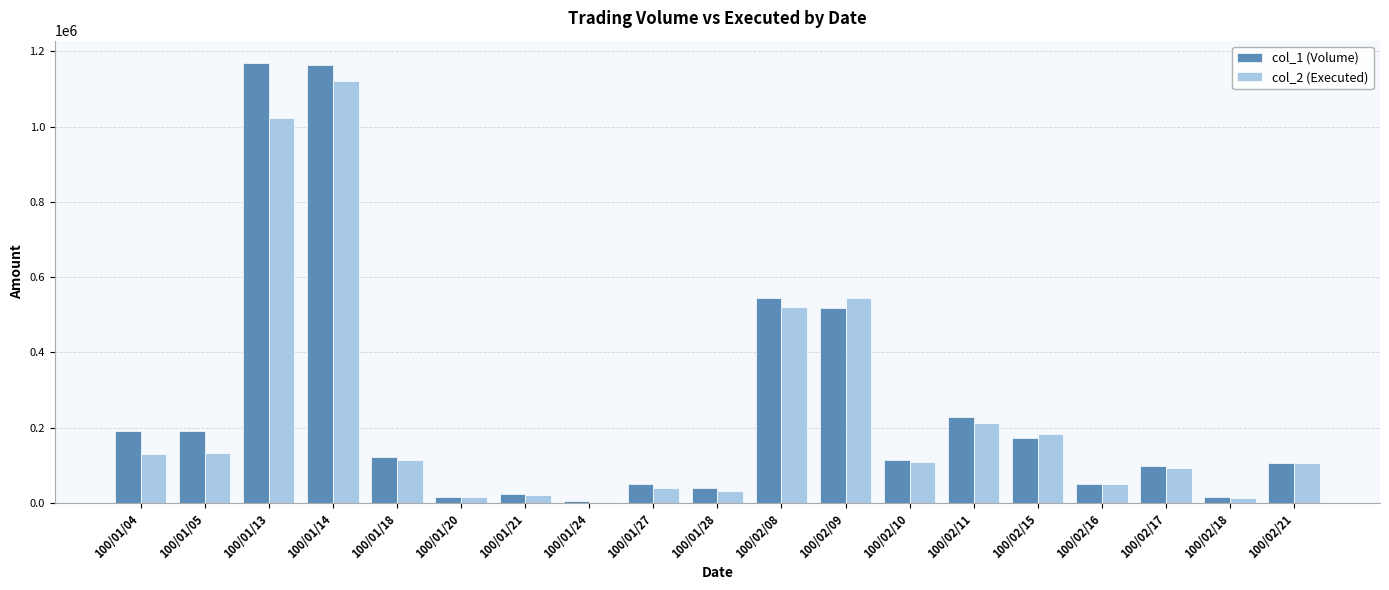

At which category is the sum across all series the highest?

100/01/14